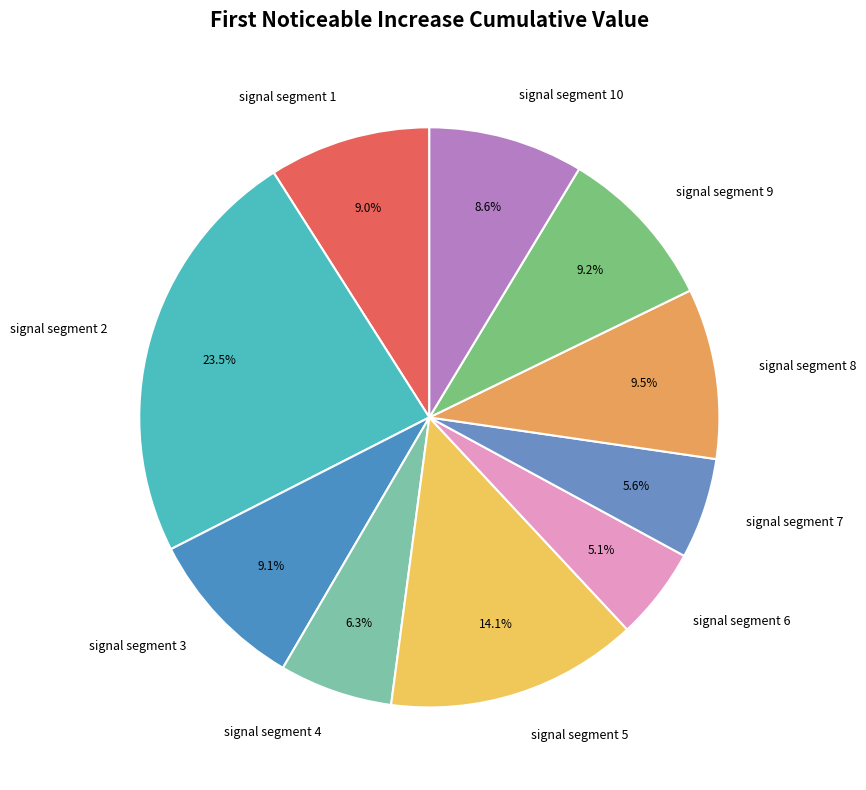

Is there any slice that represents more than half of the pie?

No